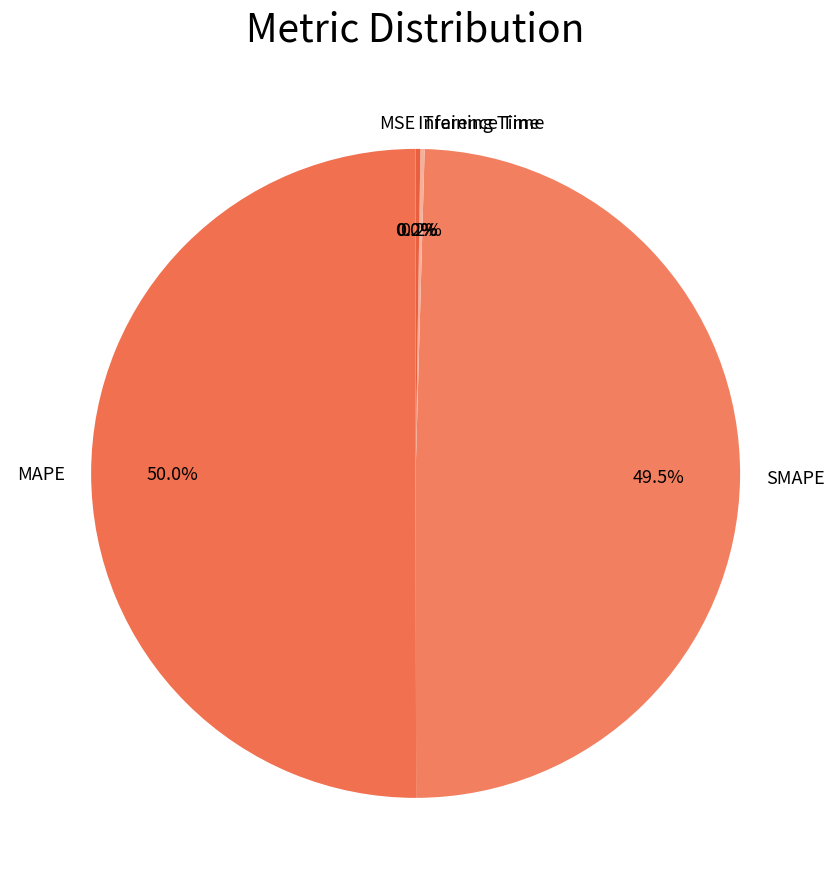

Approximately how many times larger is the value at MAPE compared to SMAPE?

1.0